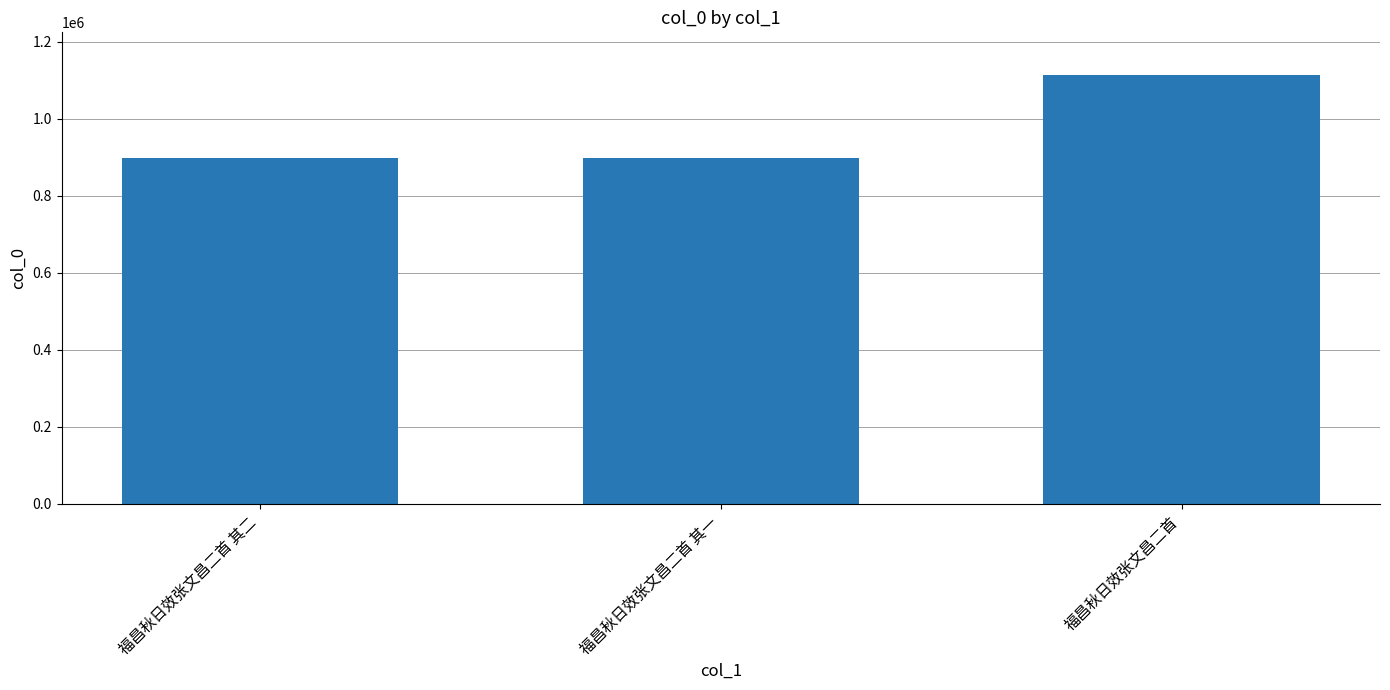

What is the value of the 3rd bar from the left?

1112782